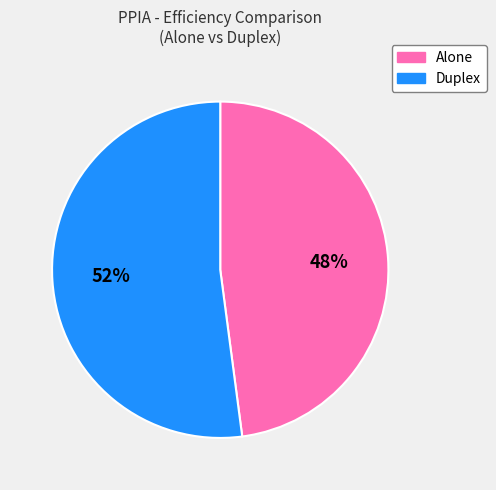

Is it true that Alone is 59% of the pie?

False